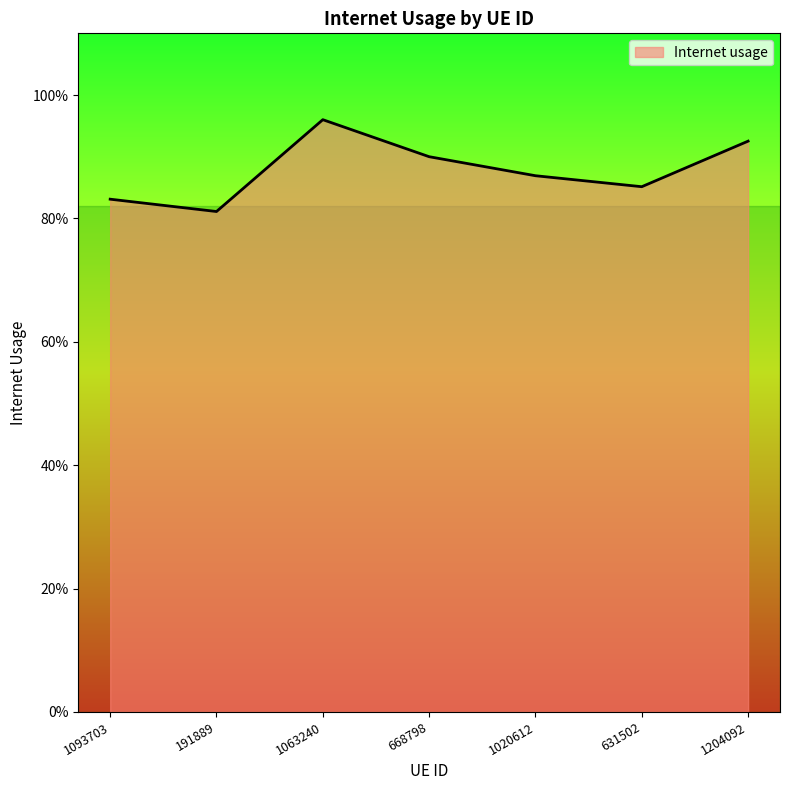

What is the value of the 6th point from the left?

0.9